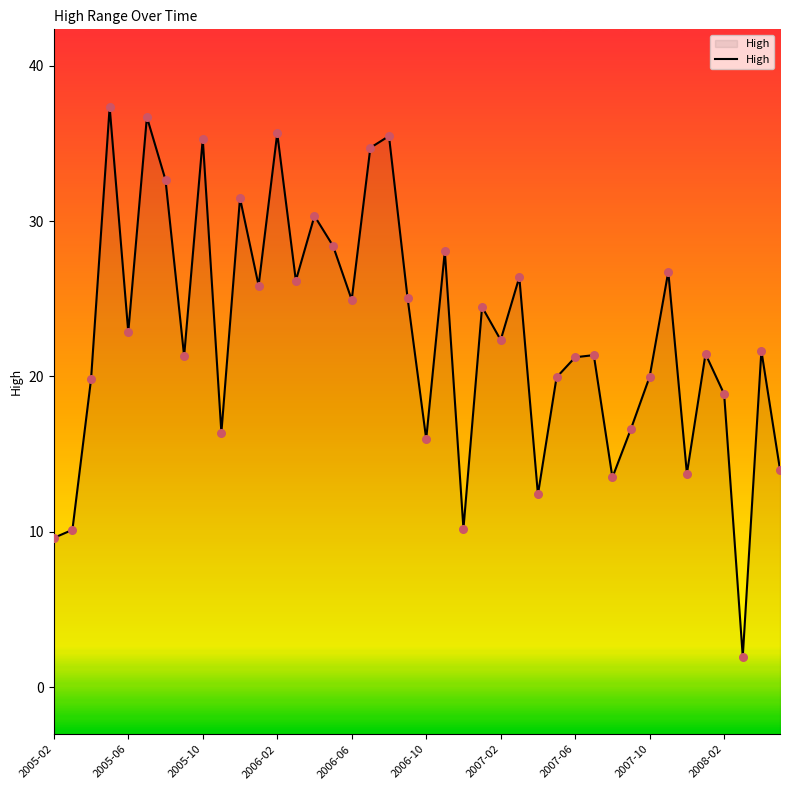

Approximately how many times larger is the value at 35 compared to 23?

0.9